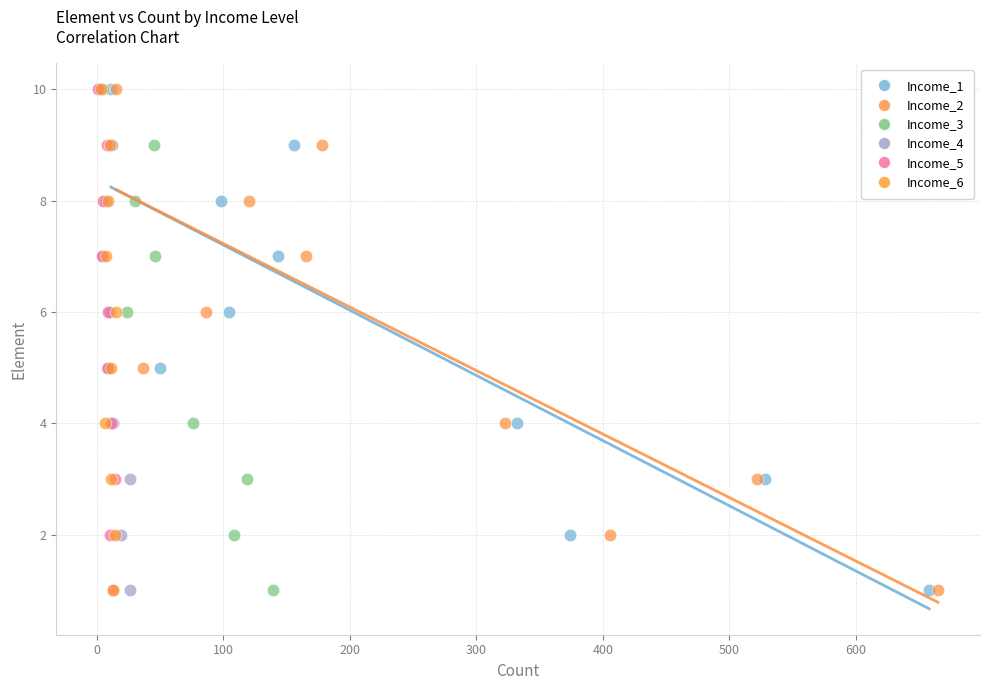

What are all the series names shown in the legend?

Income_1, Income_2, Income_3, Income_4, Income_5, Income_6